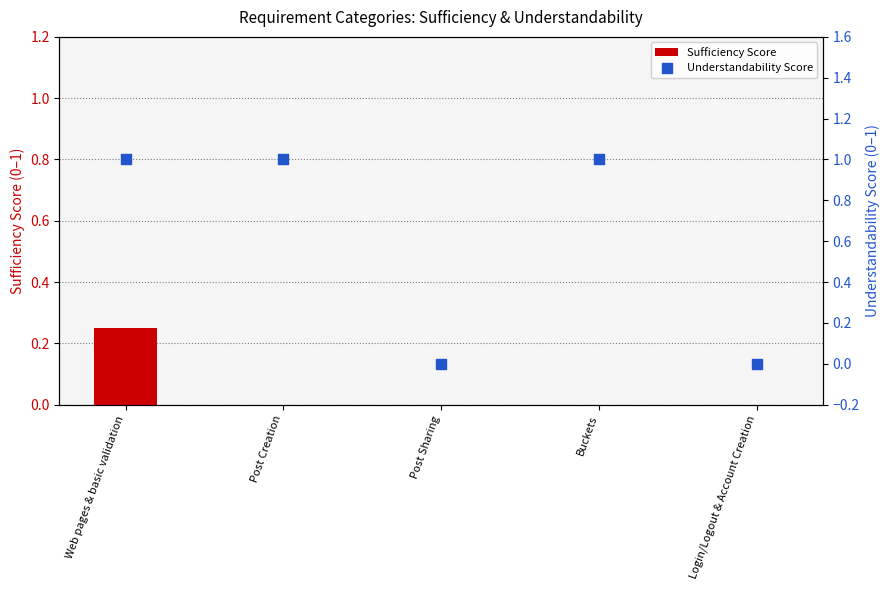

Is the value of Sufficiency Score at Buckets greater than the value of Understandability Score at Buckets?

No